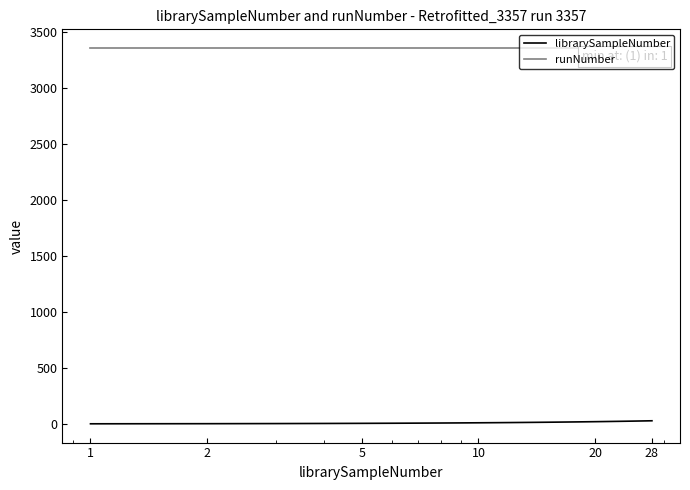

List the series in order of their overall mean, highest first.

runNumber, librarySampleNumber